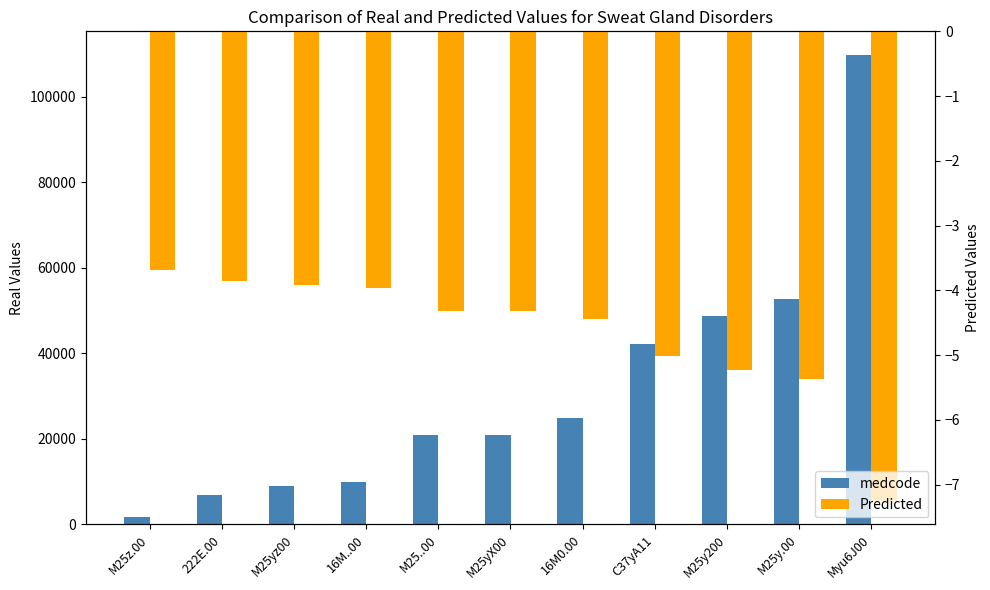

What is the label of the 3rd bar from the right?

M25y200